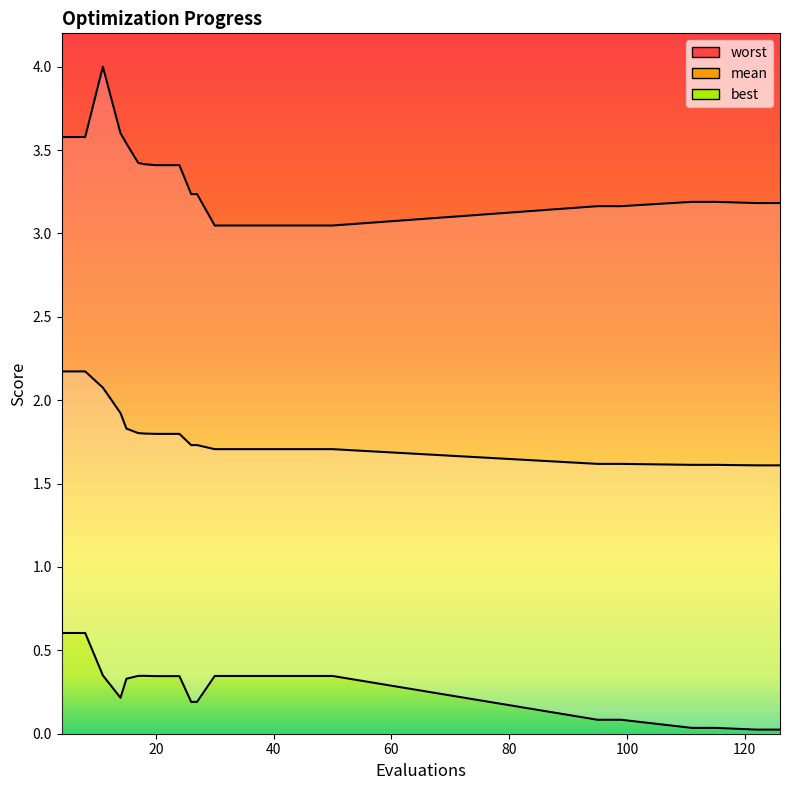

Reading right to left, what are all the values shown in this chart?

mean: 126=1.6	122=1.6	115=1.6	111=1.6	99=1.6	95=1.6	50=1.7	46=1.7	42=1.7	38=1.7	34=1.7	30=1.7	27=1.7	26=1.7	24=1.8	21=1.8	20=1.8	18=1.8	17=1.8	15=1.8	14=1.9	11=2.1	8=2.2	4=2.2
best: 126=0.0	122=0.0	115=0.0	111=0.0	99=0.1	95=0.1	50=0.3	46=0.3	42=0.3	38=0.3	34=0.3	30=0.3	27=0.2	26=0.2	24=0.3	21=0.3	20=0.3	18=0.3	17=0.3	15=0.3	14=0.2	11=0.3	8=0.6	4=0.6
worst: 126=3.2	122=3.2	115=3.2	111=3.2	99=3.2	95=3.2	50=3.0	46=3.0	42=3.0	38=3.0	34=3.0	30=3.0	27=3.2	26=3.2	24=3.4	21=3.4	20=3.4	18=3.4	17=3.4	15=3.5	14=3.6	11=4.0	8=3.6	4=3.6